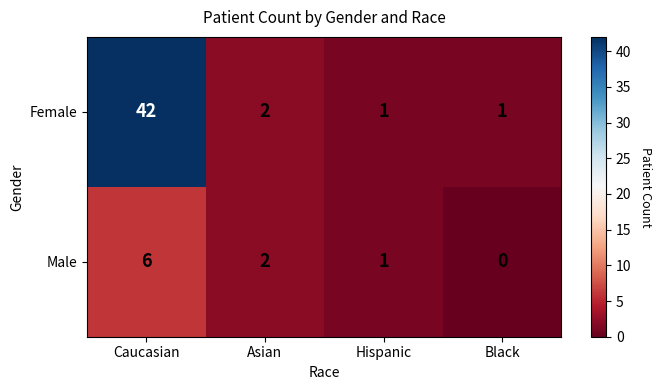

Count the number of data series in this chart.

2